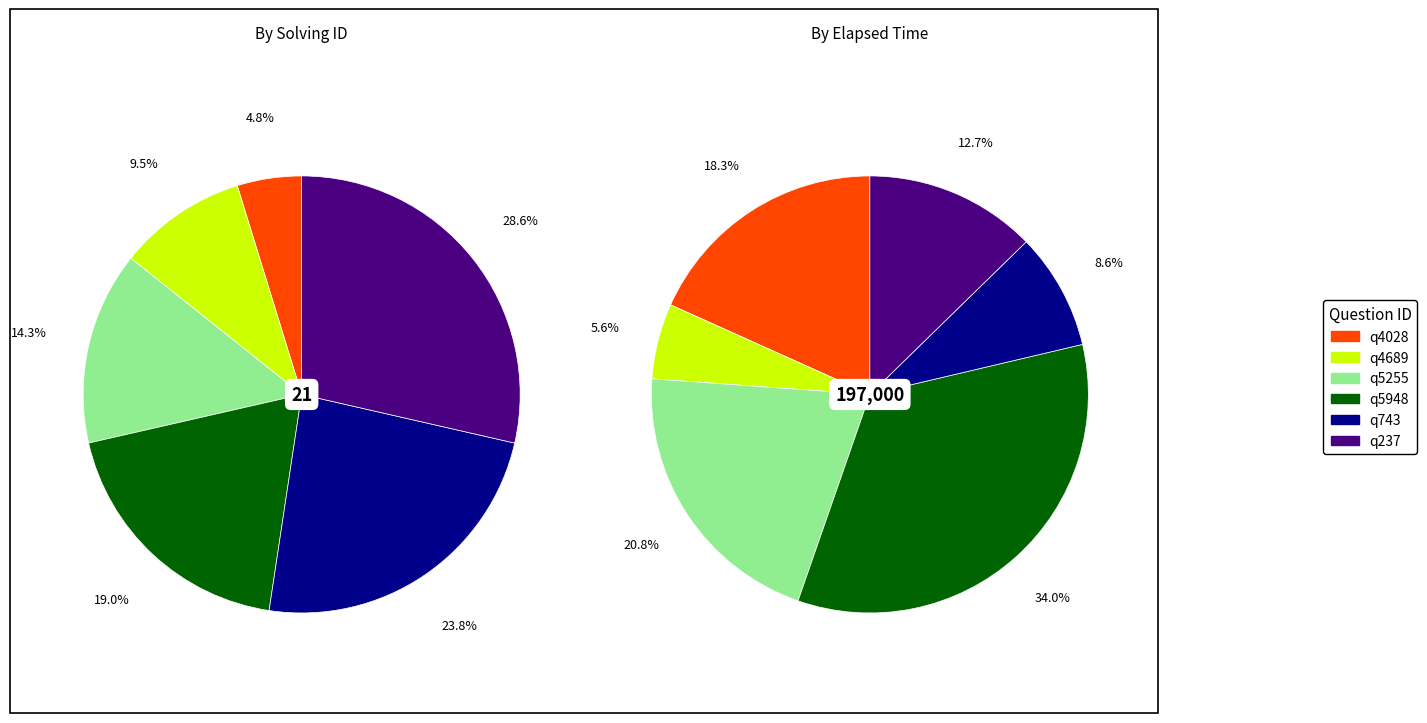

Is it true that q5255 is 28% of the pie?

False